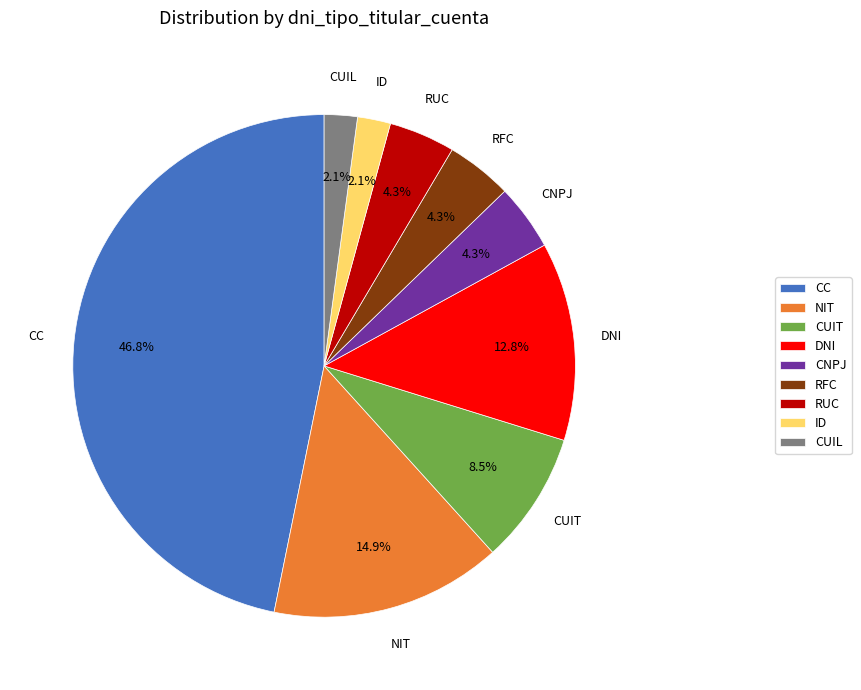

Which slice is the largest?

CC